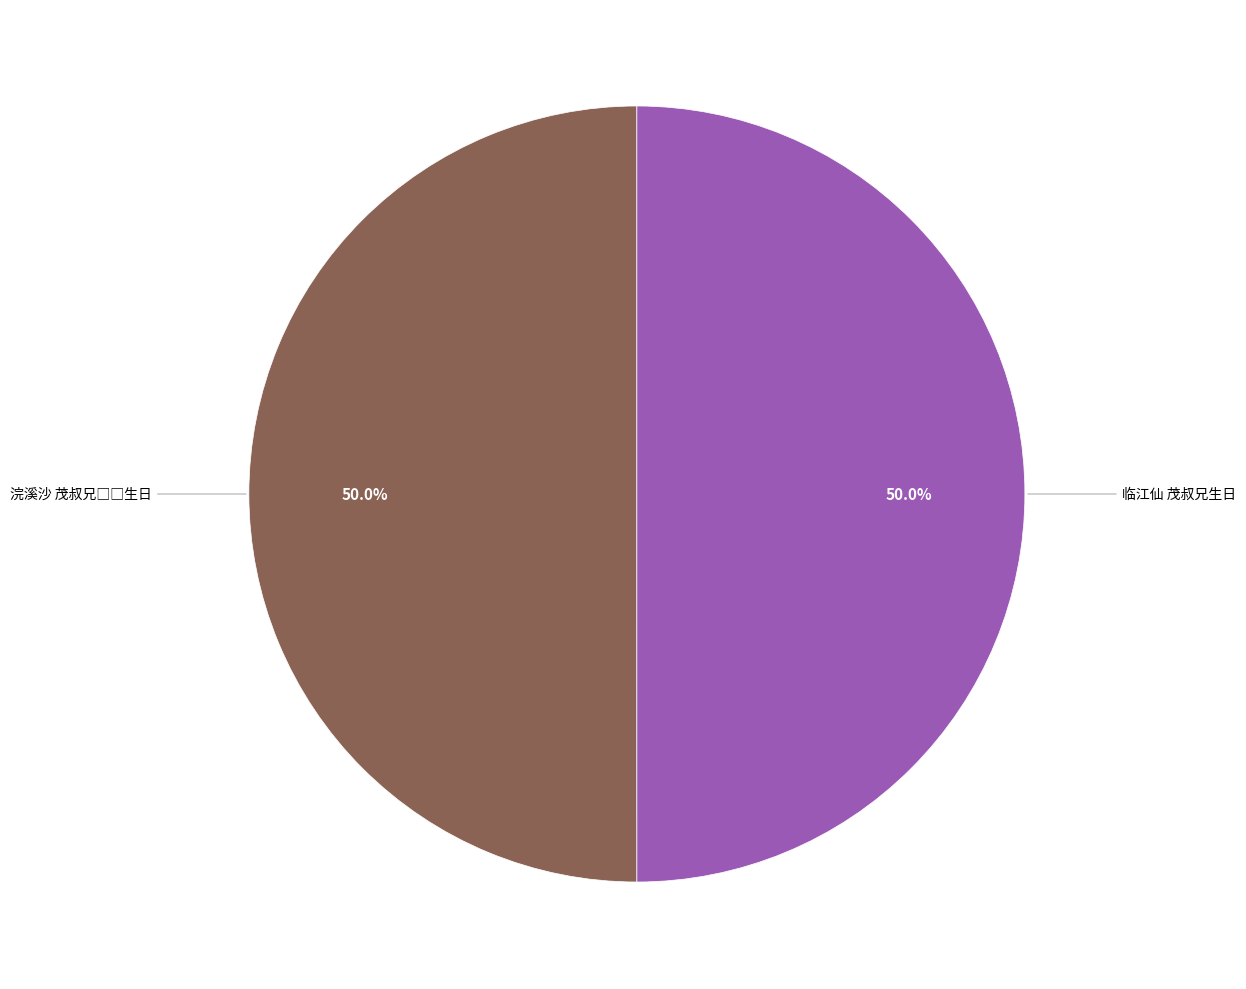

How much of the chart is everything except 临江仙 茂叔兄生日?

50.0%